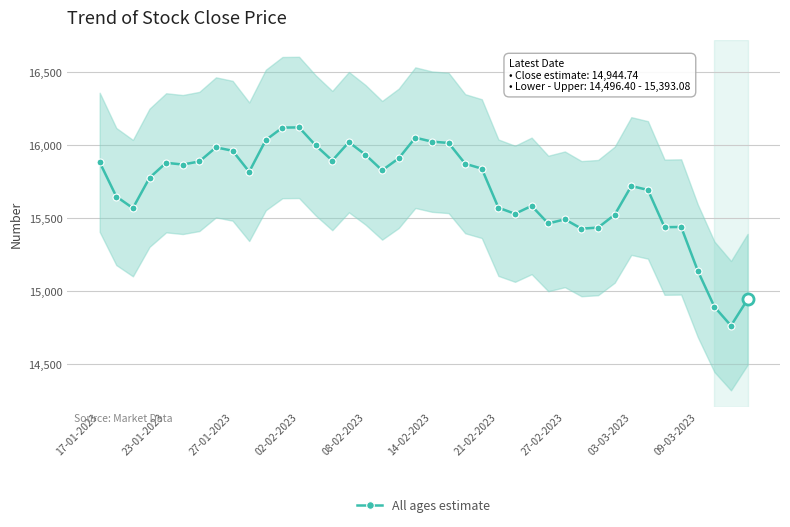

How many series are shown in this chart?

1